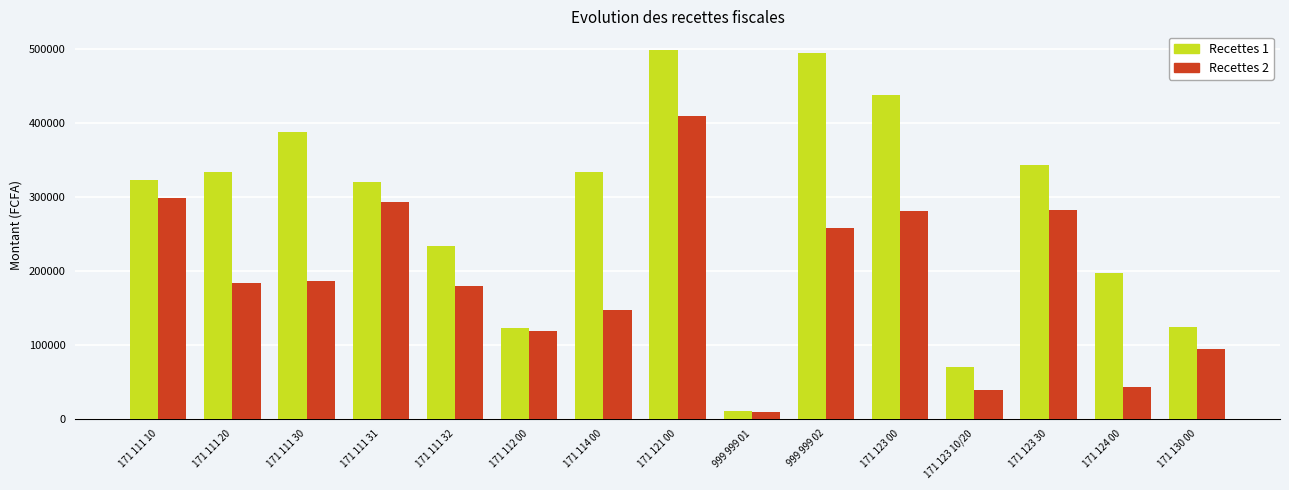

How many categories are shown in the chart?

15